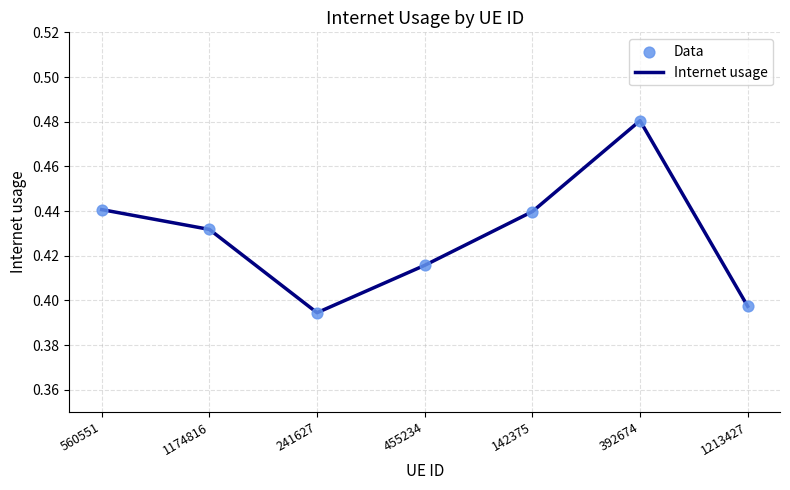

What position from the left is 142375?

5